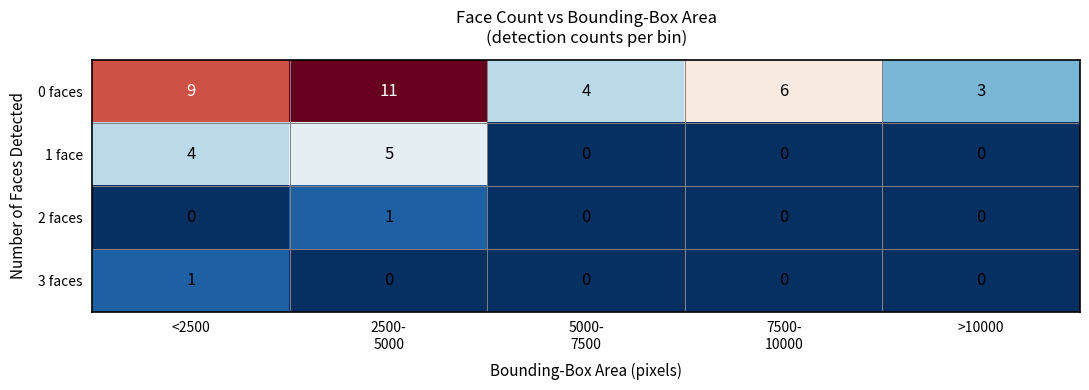

Rank the series at <2500 from highest to lowest value.

0 faces, 1 face, 3 faces, 2 faces